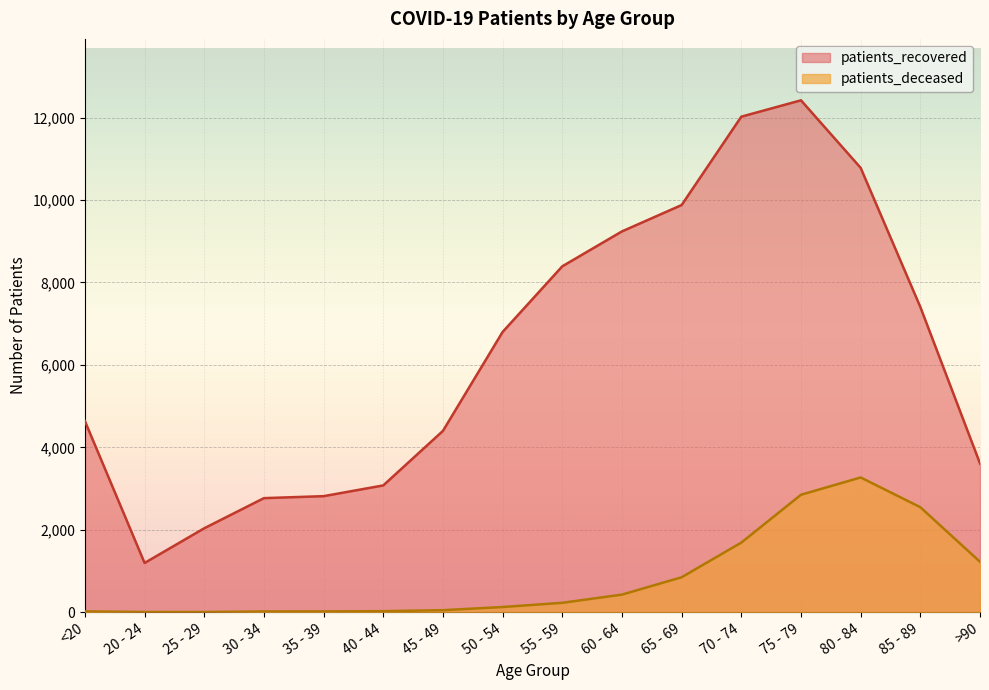

How many series are shown in this chart?

2